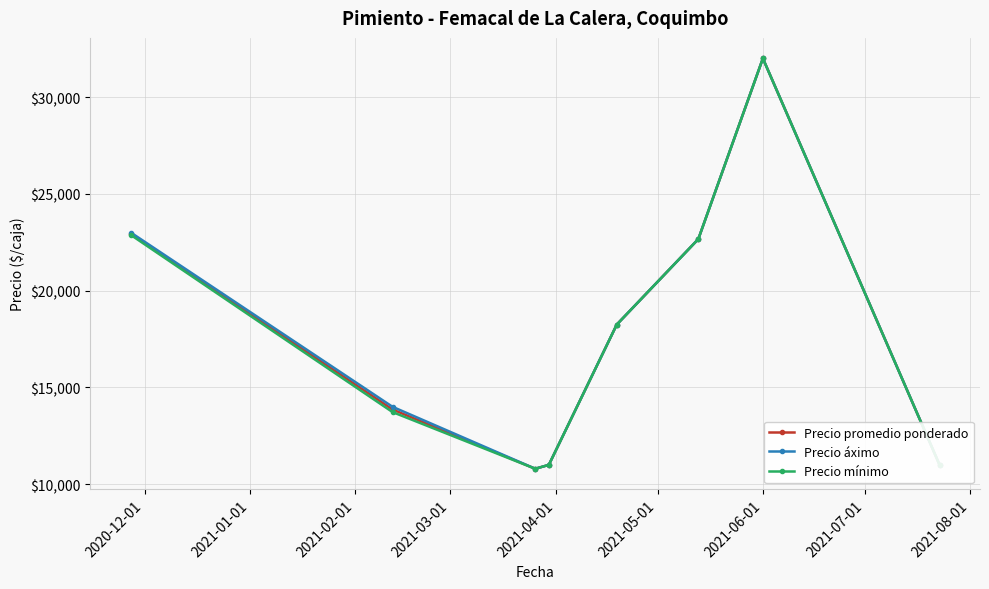

At how many categories does at least one series exceed 13225?

5